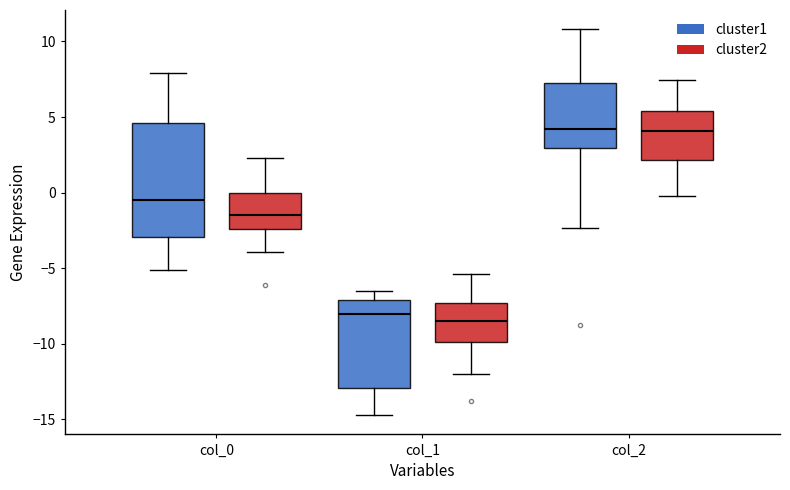

Comparing the boxes themselves (not the whiskers), which one is the tallest?

col_0 (cluster1)